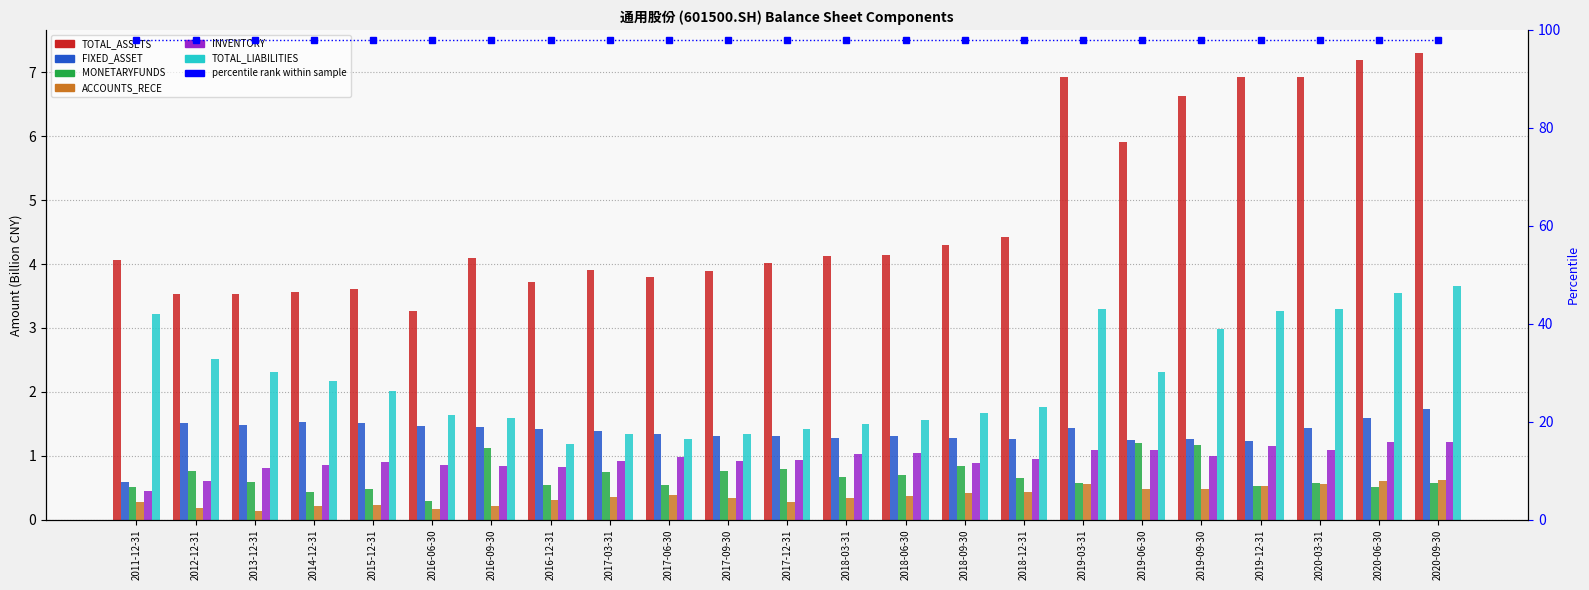

What is the lowest value of the INVENTORY series?

0.4